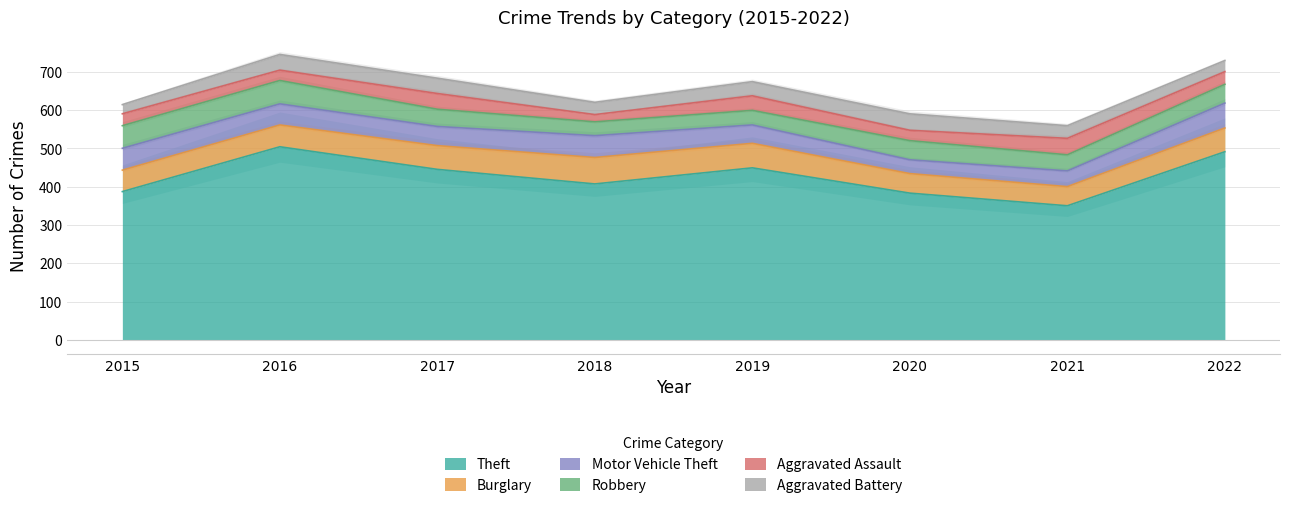

Reading right to left, list all the values displayed in this chart.

Theft: 491	350	383	449	407	445	504	387
Burglary: 62	50	51	64	69	62	57	56
Motor Vehicle Theft: 65	41	36	48	57	50	55	57
Robbery: 49	42	50	38	36	45	61	59
Aggravated Assault: 33	43	27	38	19	41	27	31
Aggravated Battery: 29	33	43	37	32	40	41	24